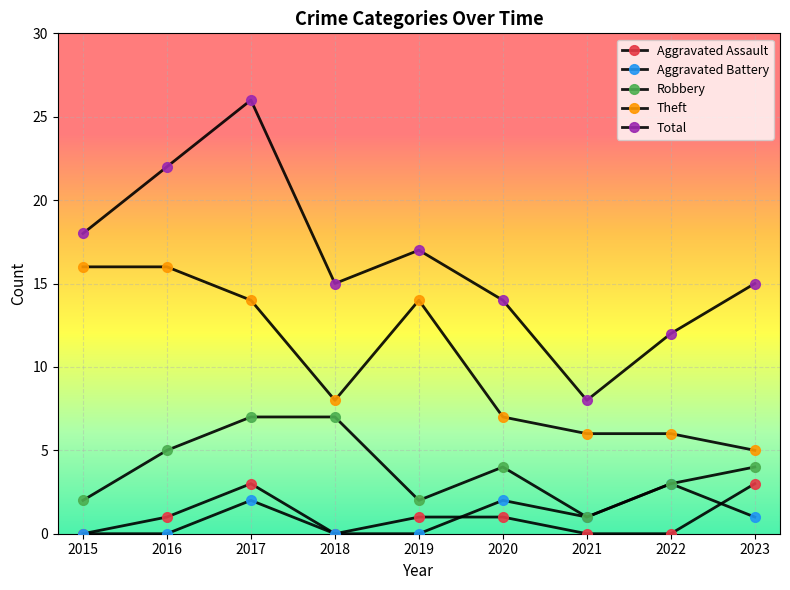

What is the difference between the Aggravated Assault values at 2023 and 2018?

3